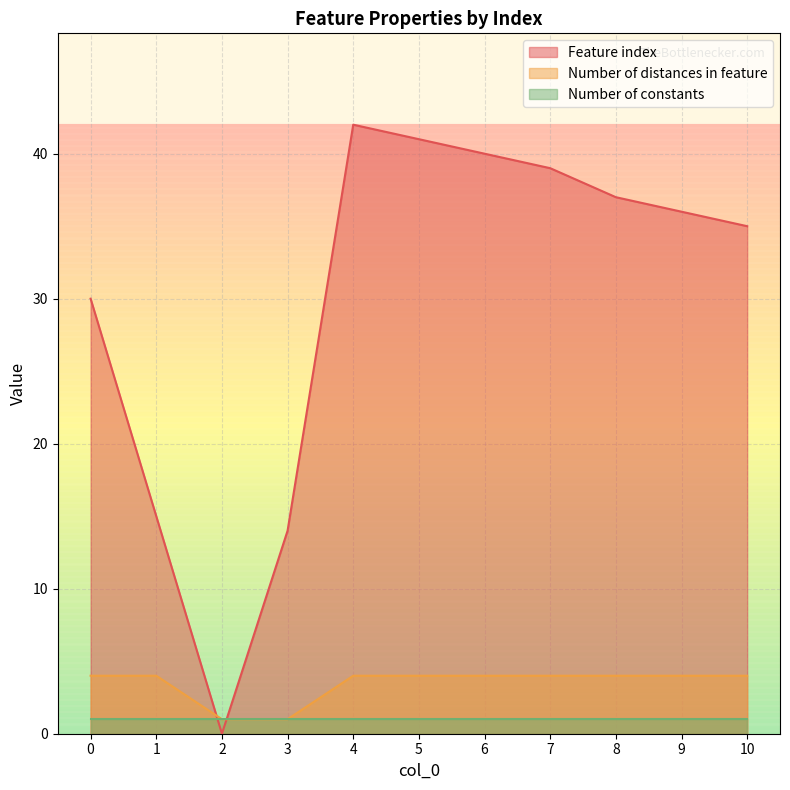

What is the sum of all Number of distances in feature values?

38